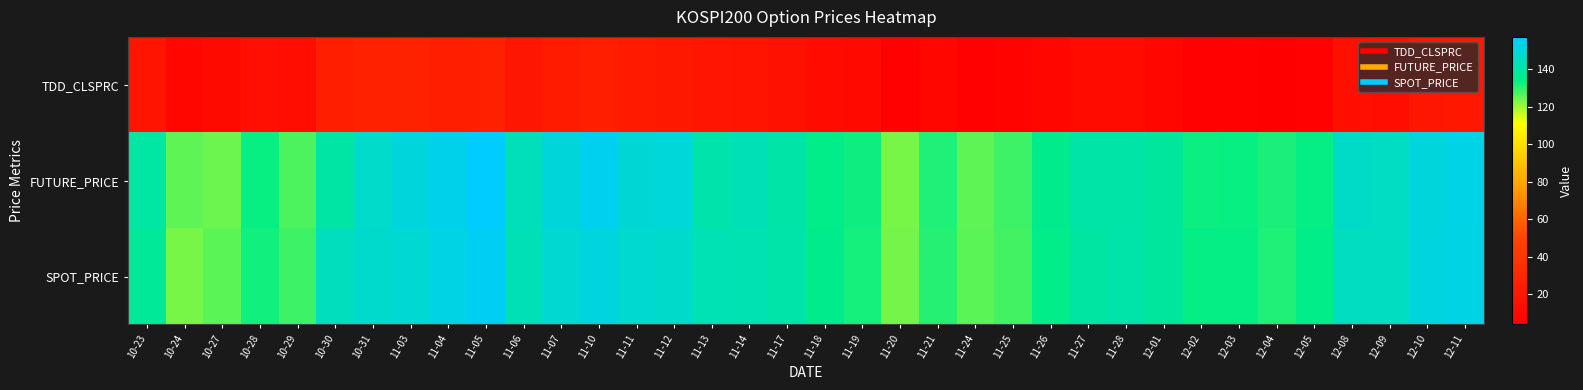

What is the minimum value shown in the chart?

3.9